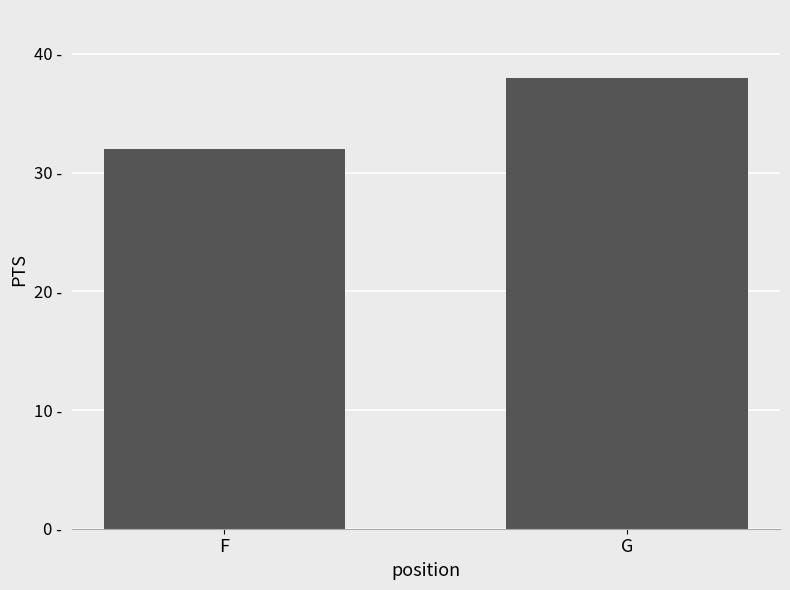

What is the value of the 1st bar from the left?

32